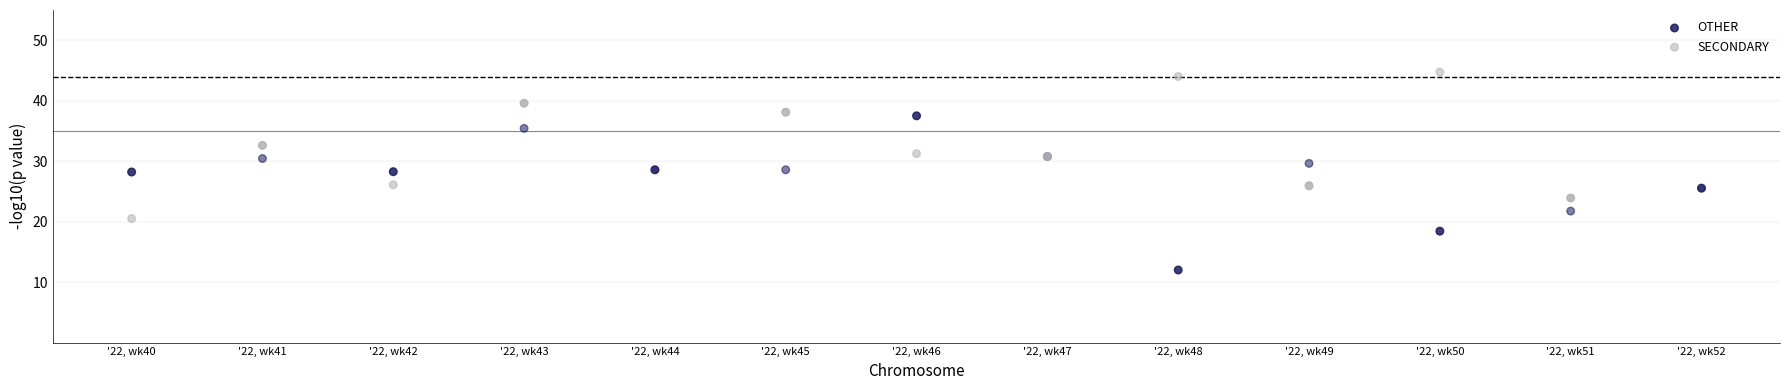

Which series contains the lowest Y value?

OTHER